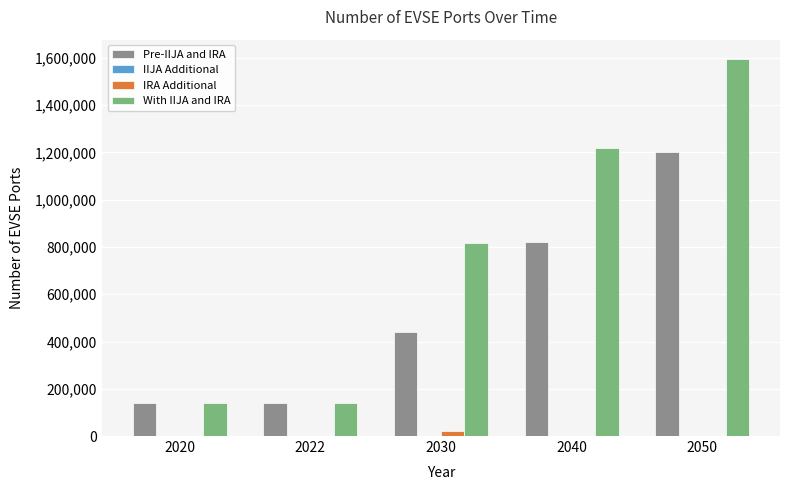

The value of IRA Additional at 2022 is 0.0. True or false?

True